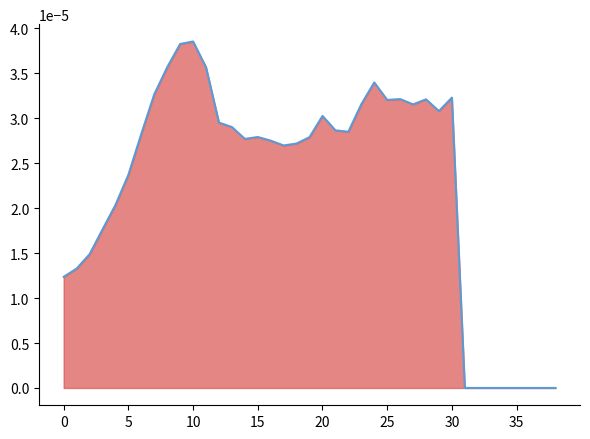

How many lines are shown in the chart?

1